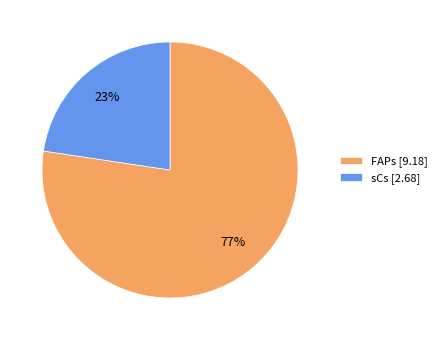

Is the sum of FAPs [9.18] and sCs [2.68] greater than half?

Yes